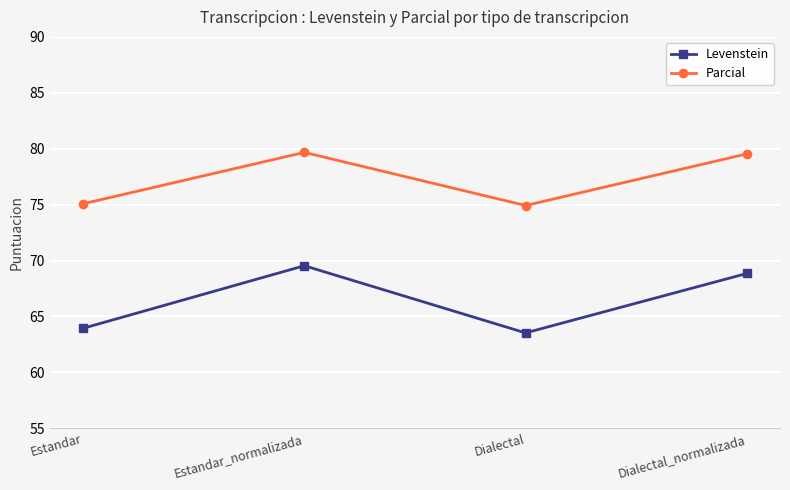

Is it true that Parcial equals 134.7 at Estandar?

False